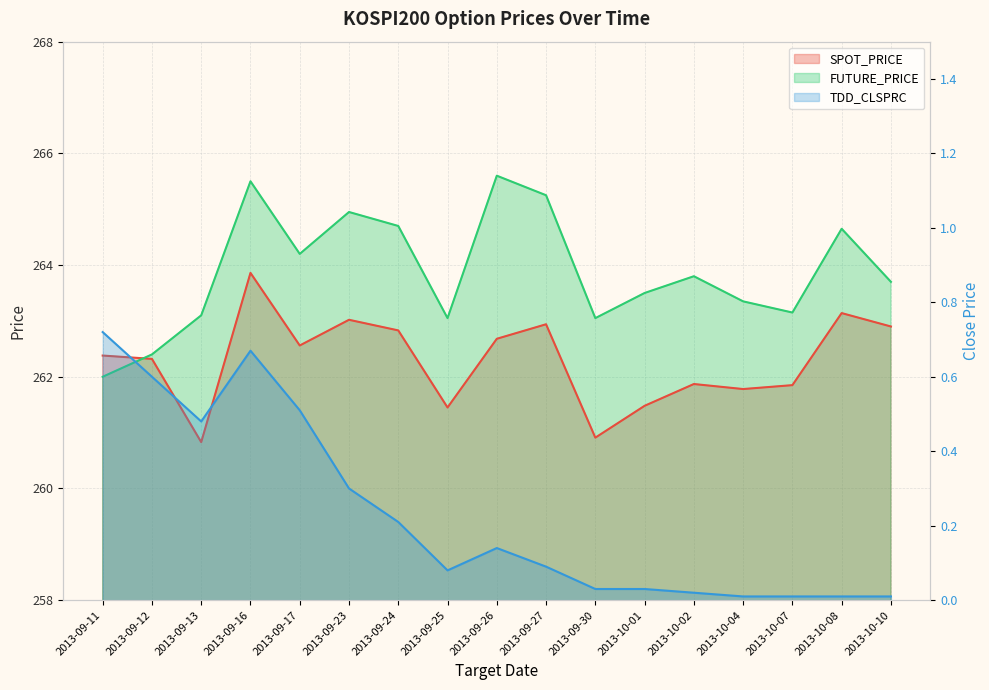

True or false: SPOT_PRICE and FUTURE_PRICE intersect in this chart.

True